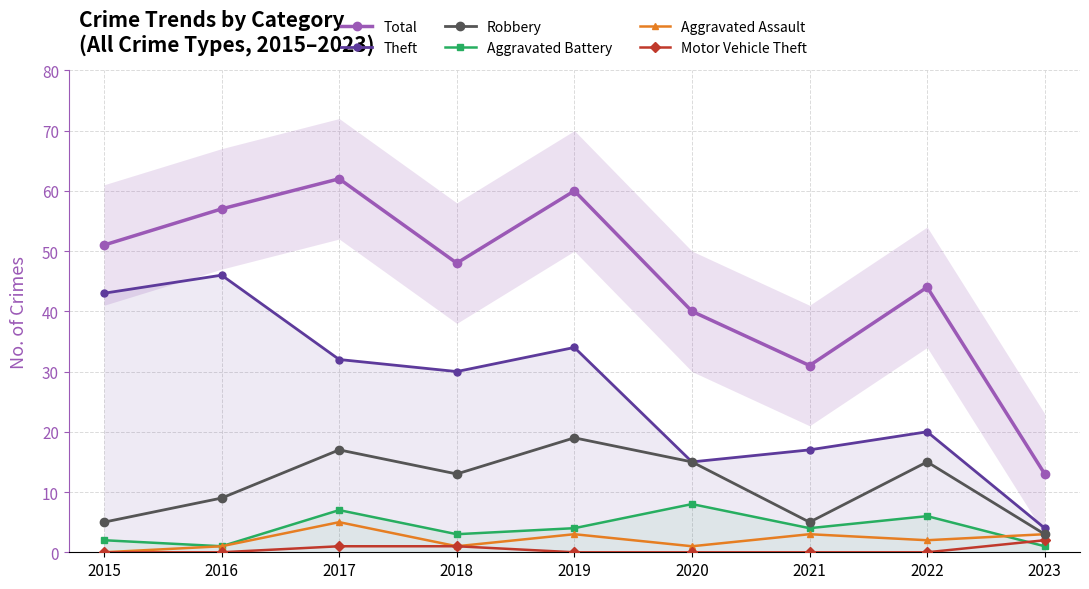

True or false: Total and Robbery cross at least once.

False